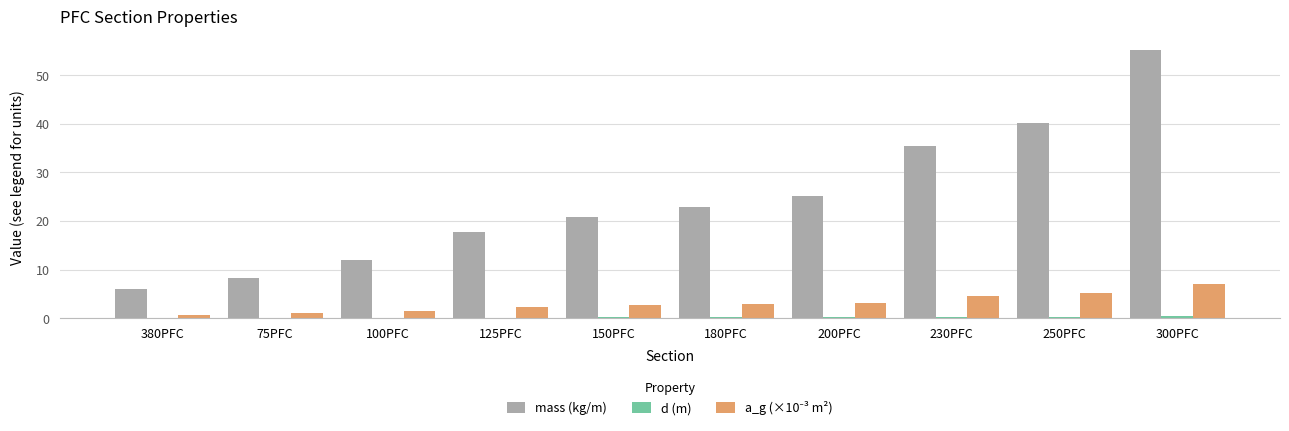

Which series has the largest total across all categories?

mass (kg/m)